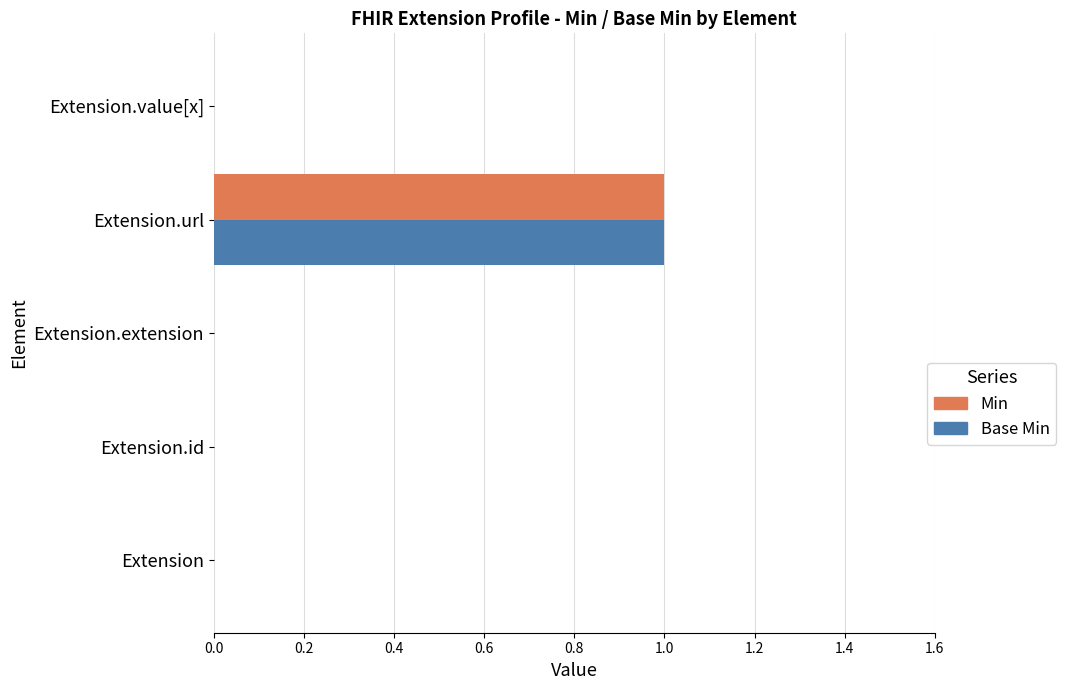

Is it true that Min equals 1 at Extension?

False